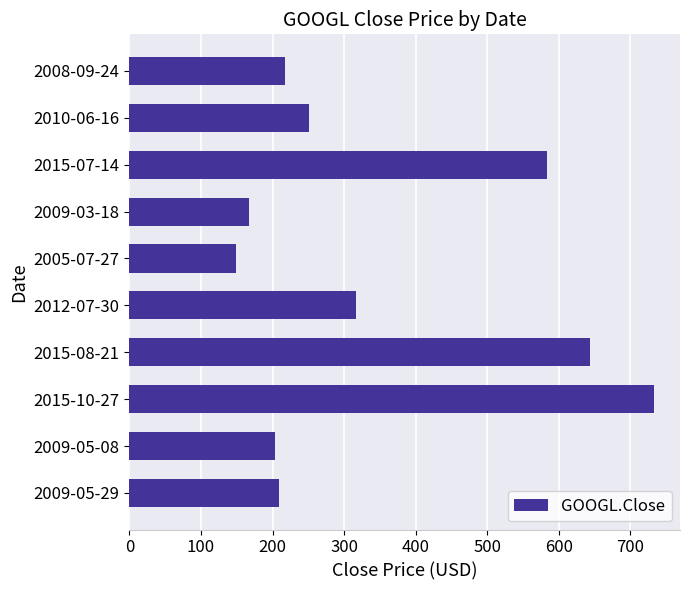

Where is the data nearest to the value 440?

2012-07-30